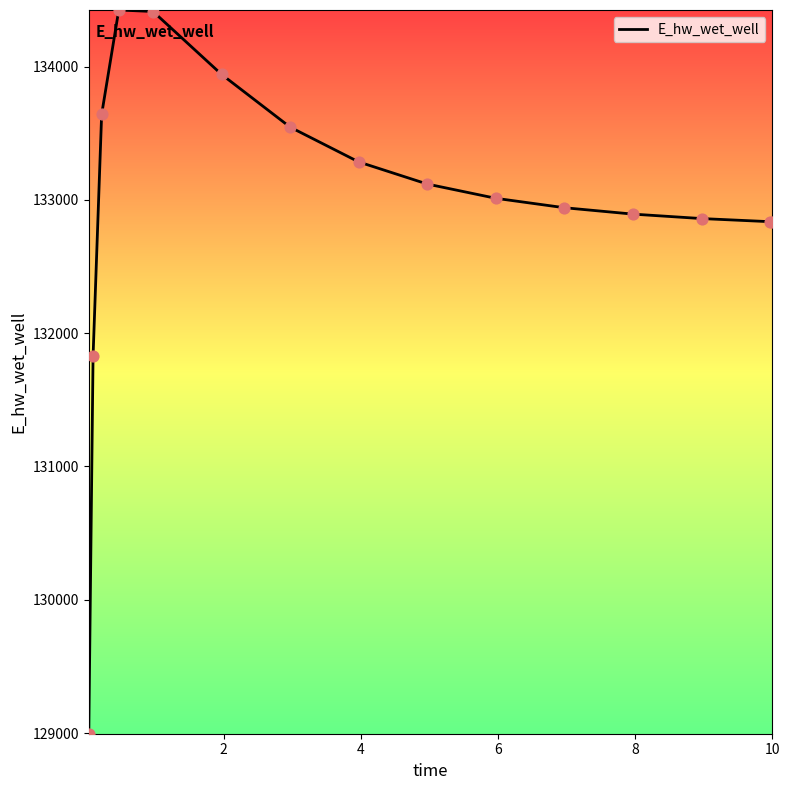

What is the smallest value displayed?

128994.6